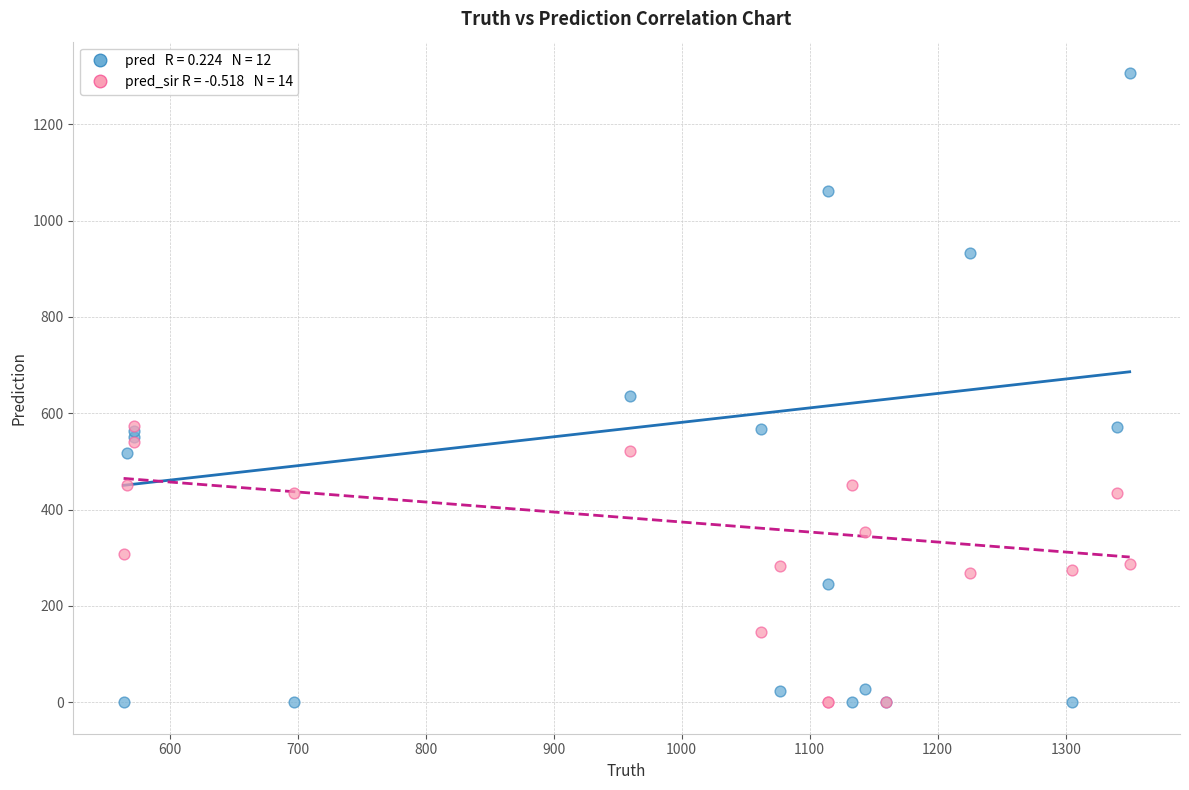

Across all series, what Y value is closest to 653?

636.0